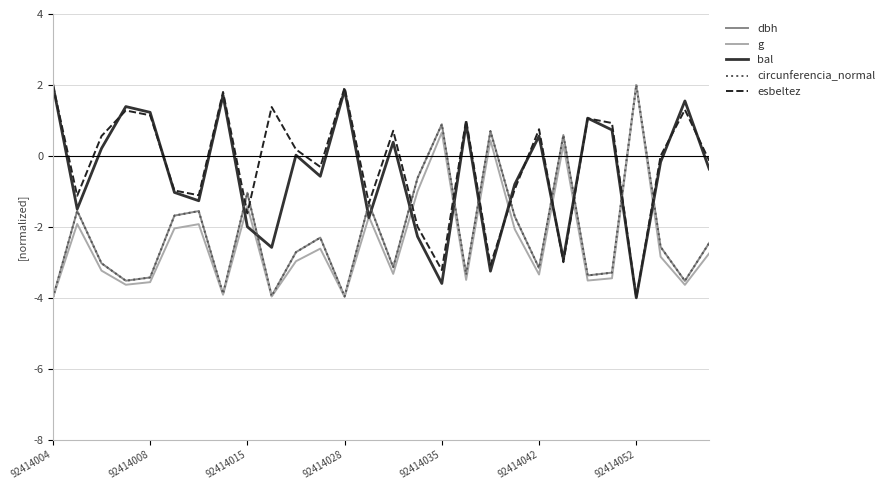

In bal, how many points are higher than both neighbors (excluding endpoints)?

9